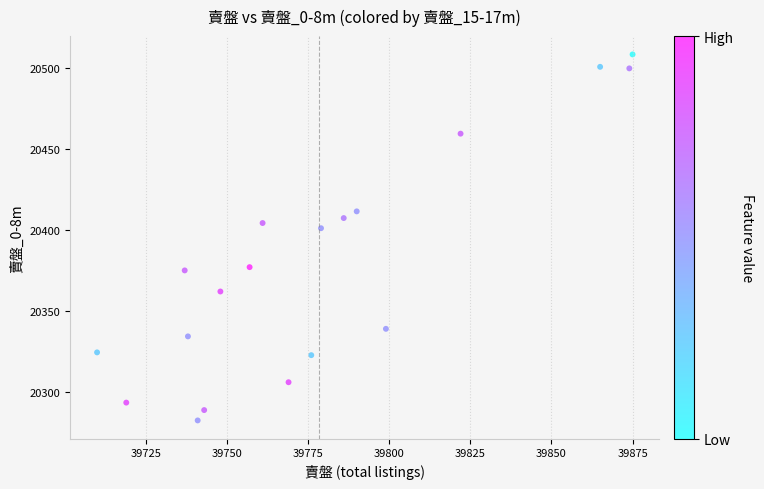

What is the range of Y values (max minus min)?

226.0